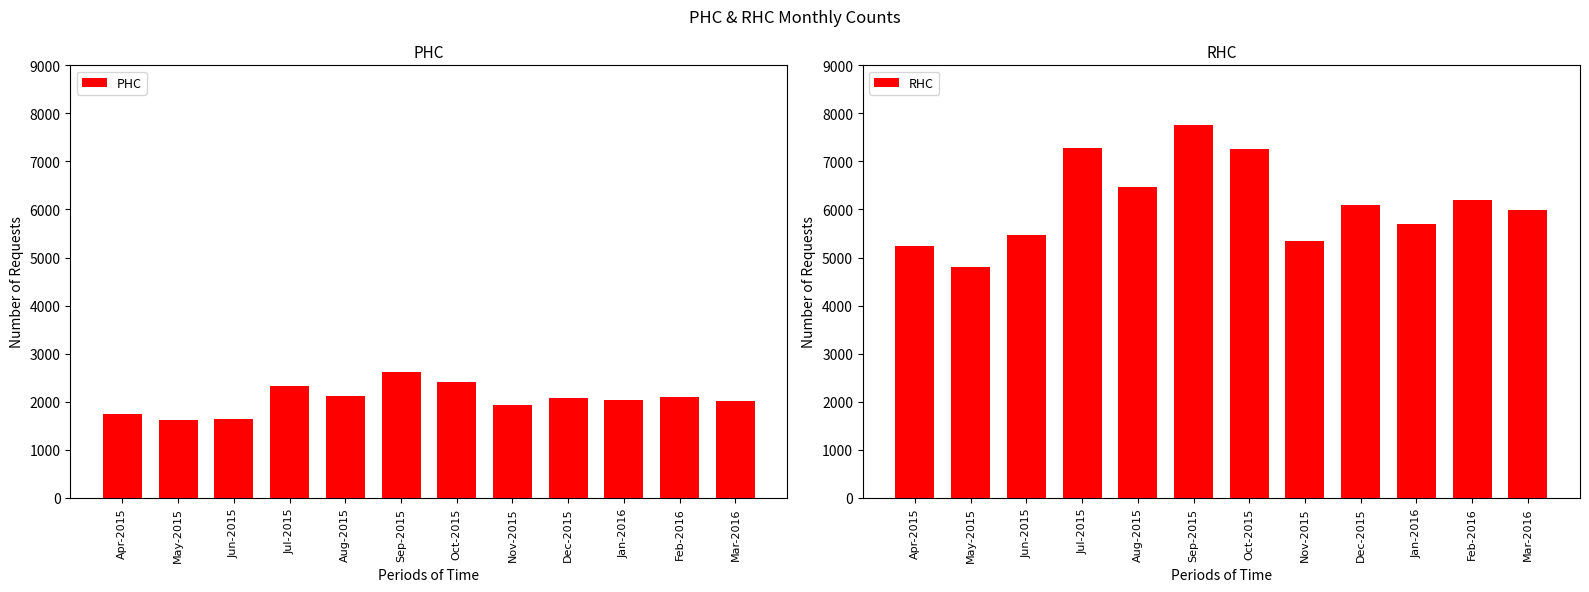

List the series in order of their peak value, highest first.

RHC, PHC